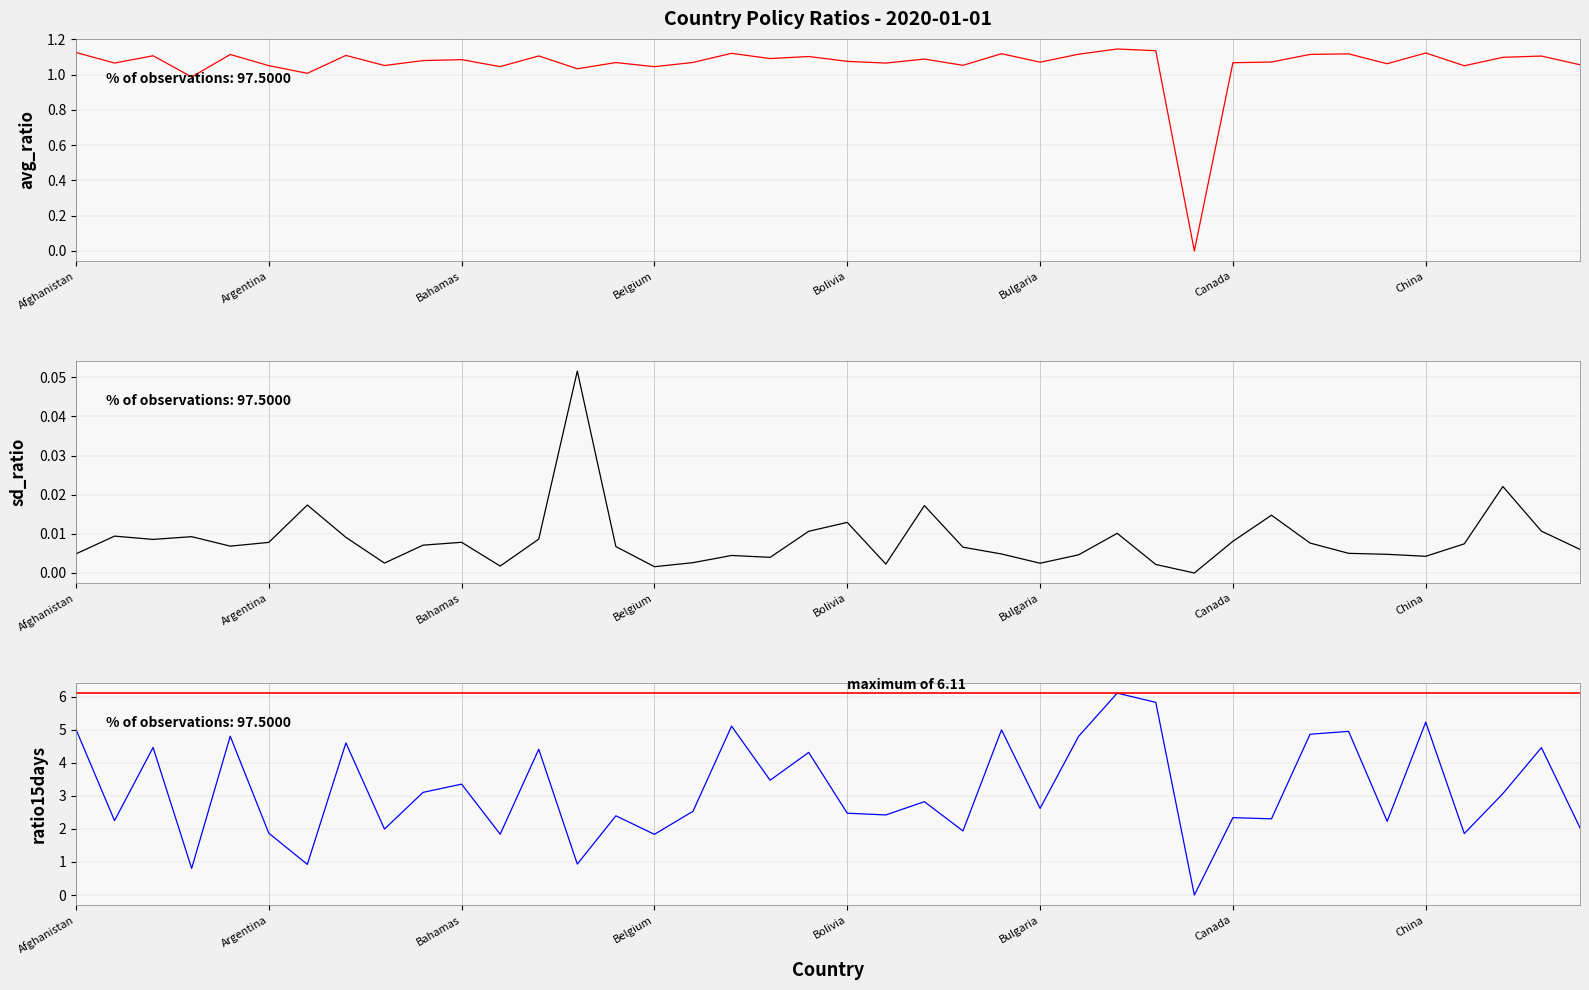

Is it true that sd_ratio equals 0.0 at Afghanistan?

False